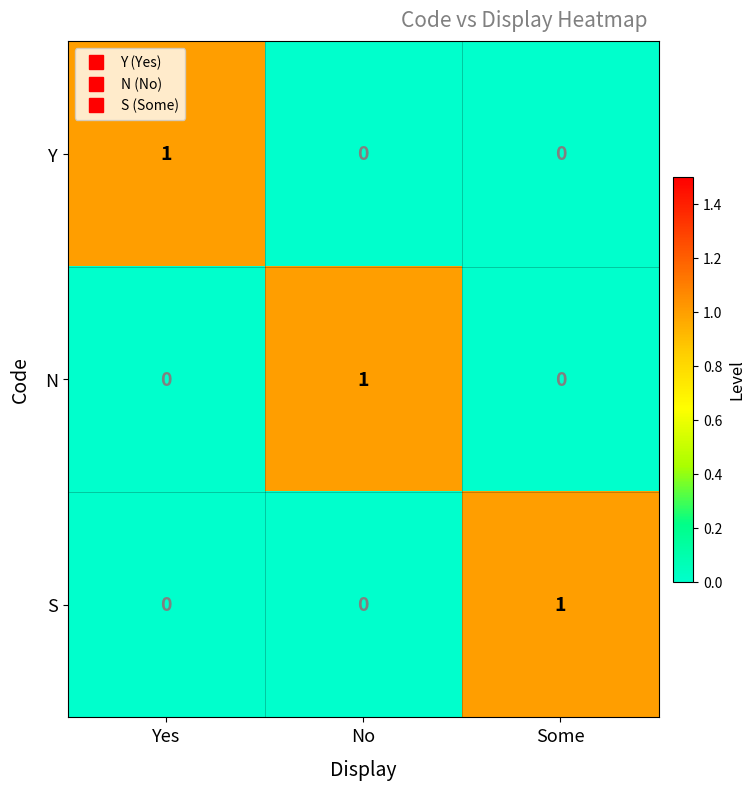

True or false: N has a value of 2 at No.

False